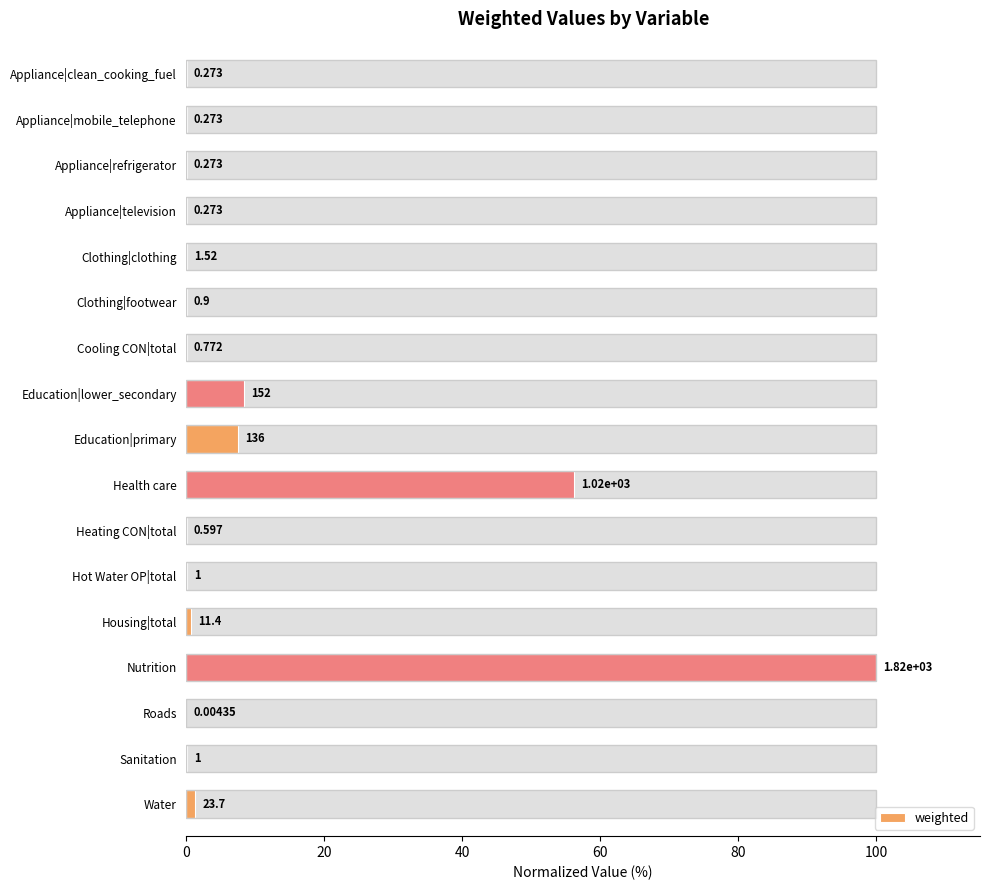

Is it true that the value at Housing|total is 0.2?

False